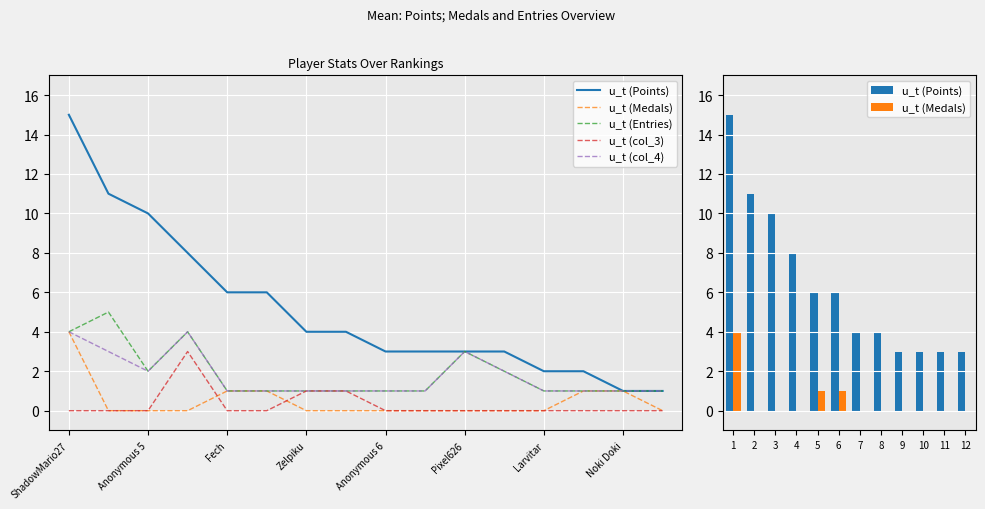

List the series in order of their peak value, lowest first.

col_3, Medals, col_4, Entries, Points